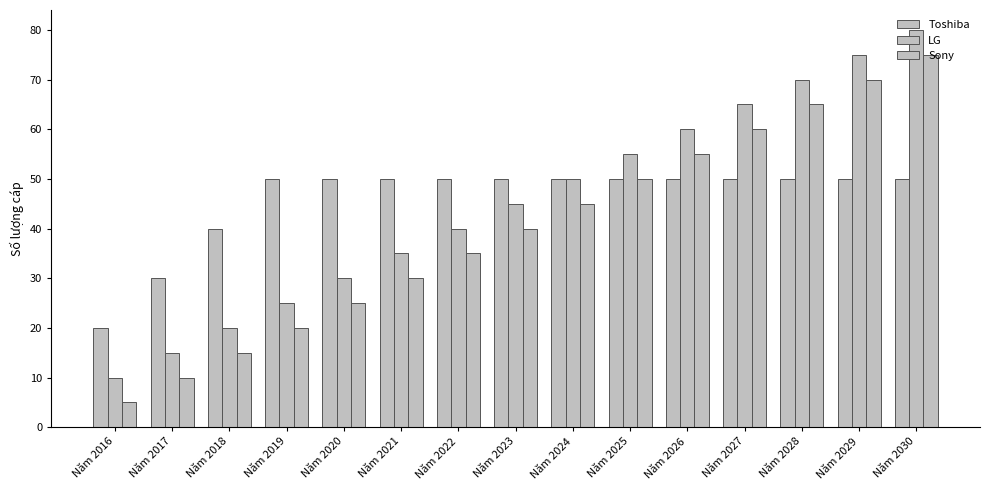

What is the difference between the maximum and second lowest values in the Toshiba series?

20